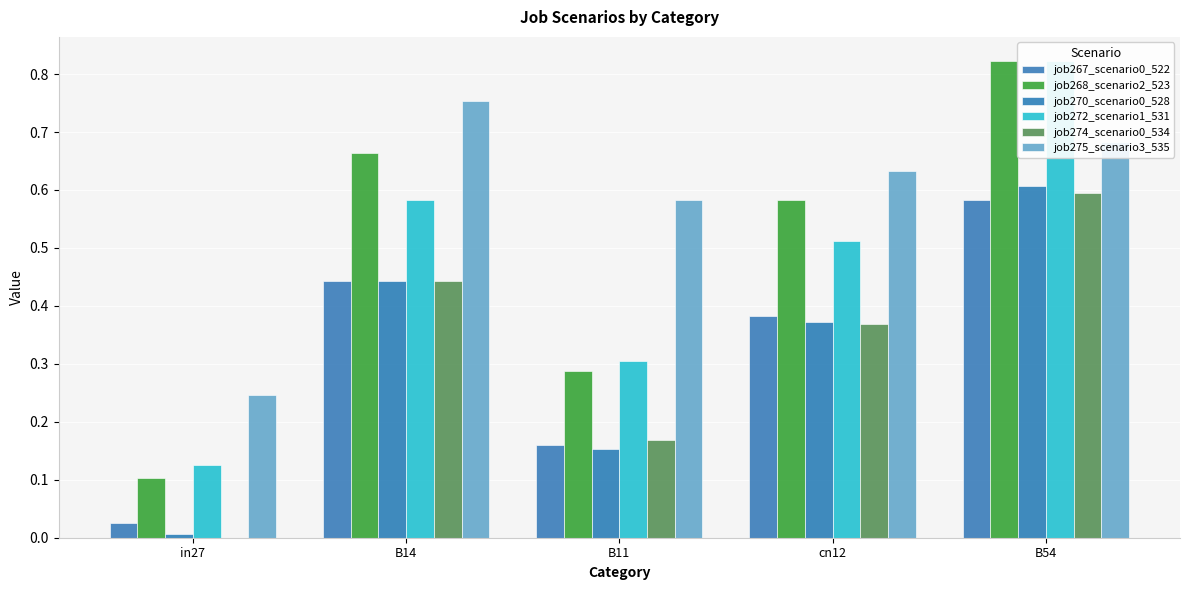

True or false: job275_scenario3_535 has a value of 0.5 at B54.

False